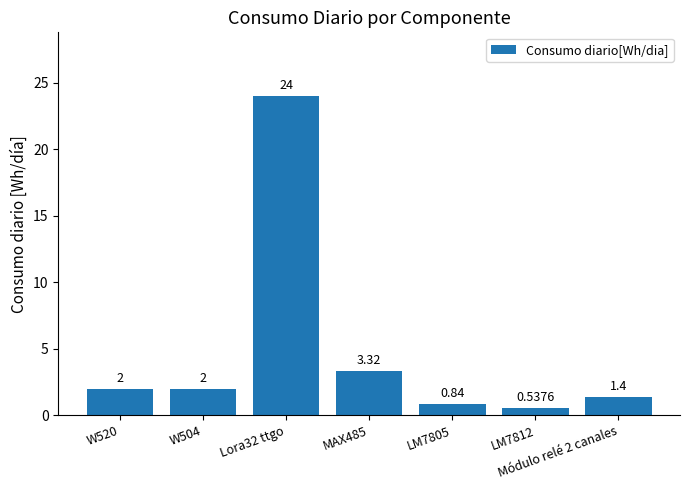

What is the label of the 1st bar from the right?

Módulo relé 2 canales